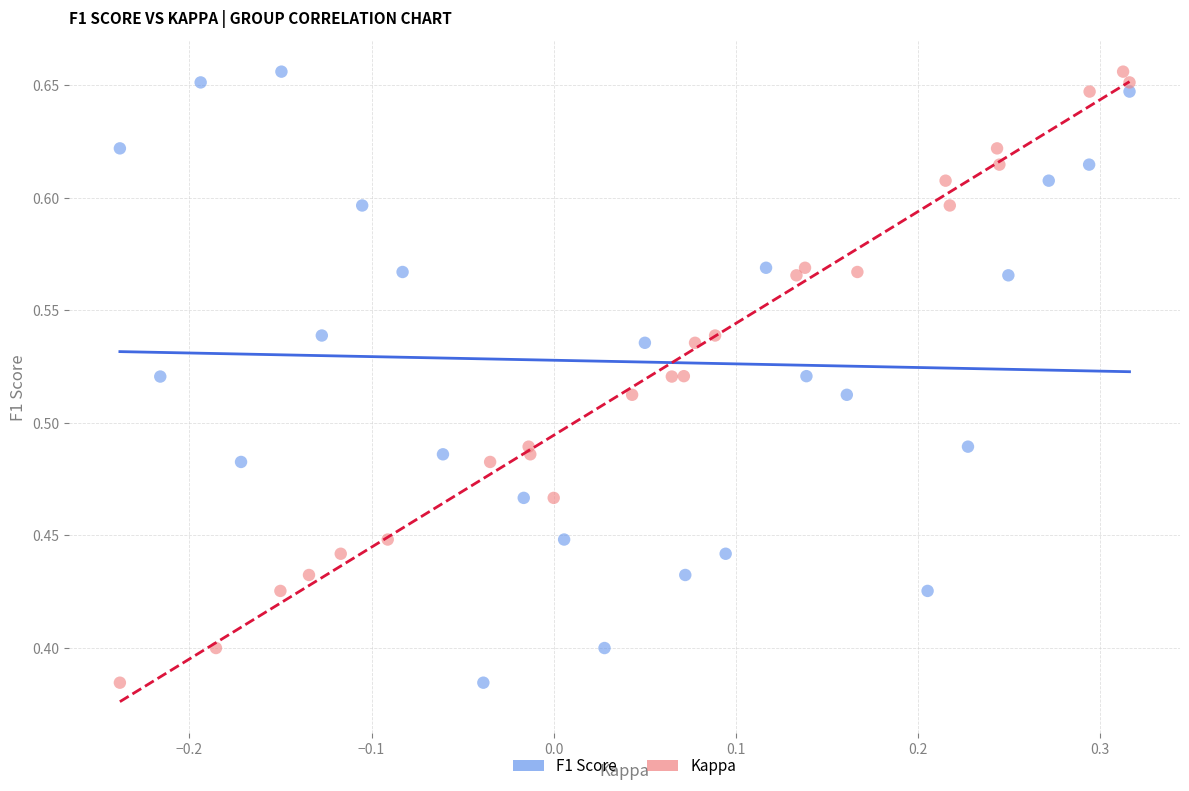

What are all the series names shown in the legend?

F1 Score, Kappa